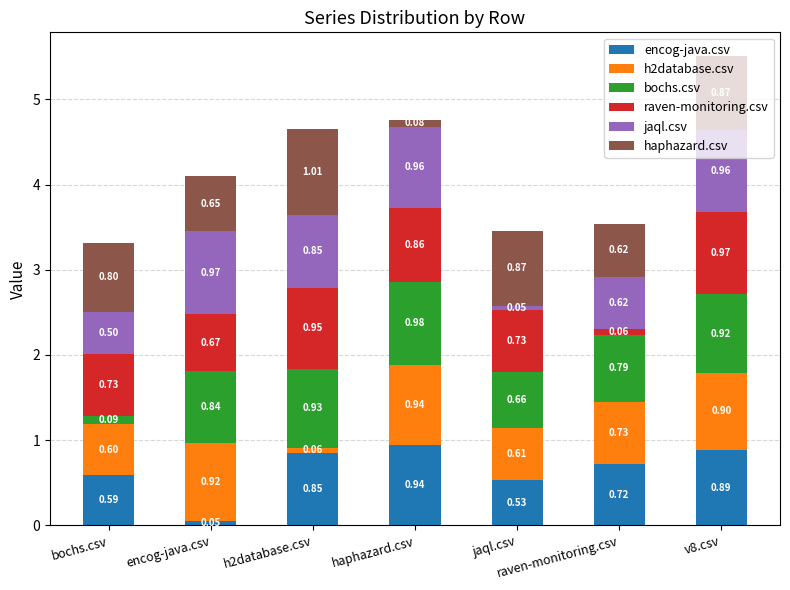

How many bars are there in total?

7